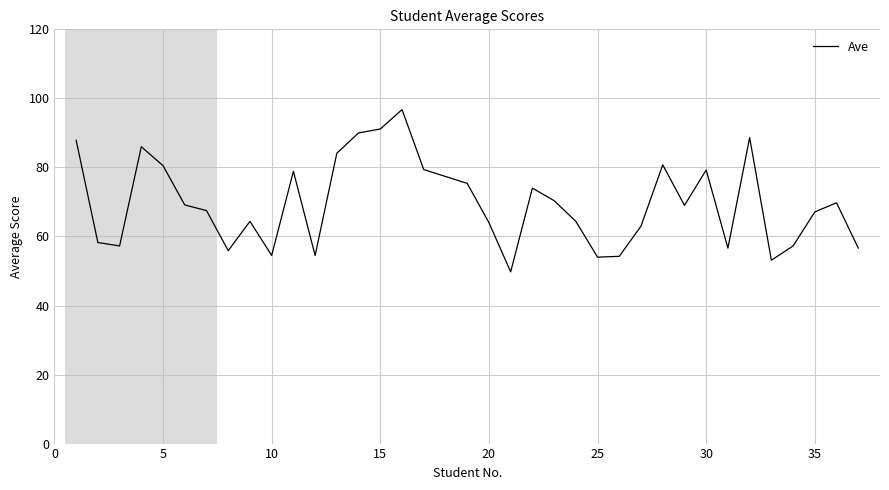

What is the difference between the maximum and minimum values?

47.0